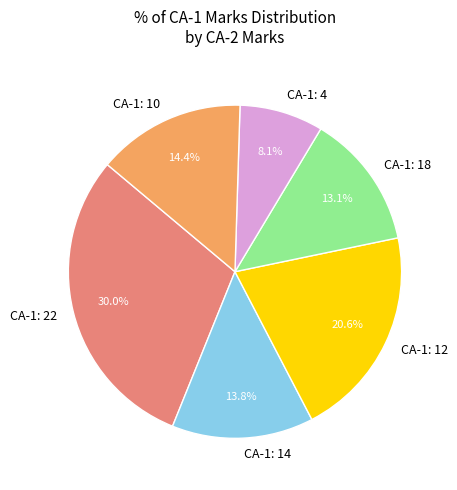

Which has a higher value, CA-1: 4 or CA-1: 10?

CA-1: 10